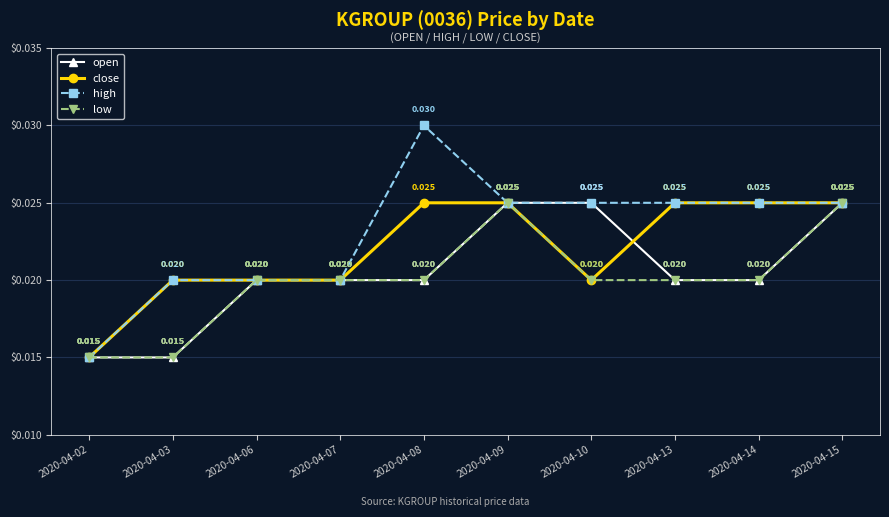

True or false: open has more than 2 interior local peaks.

False